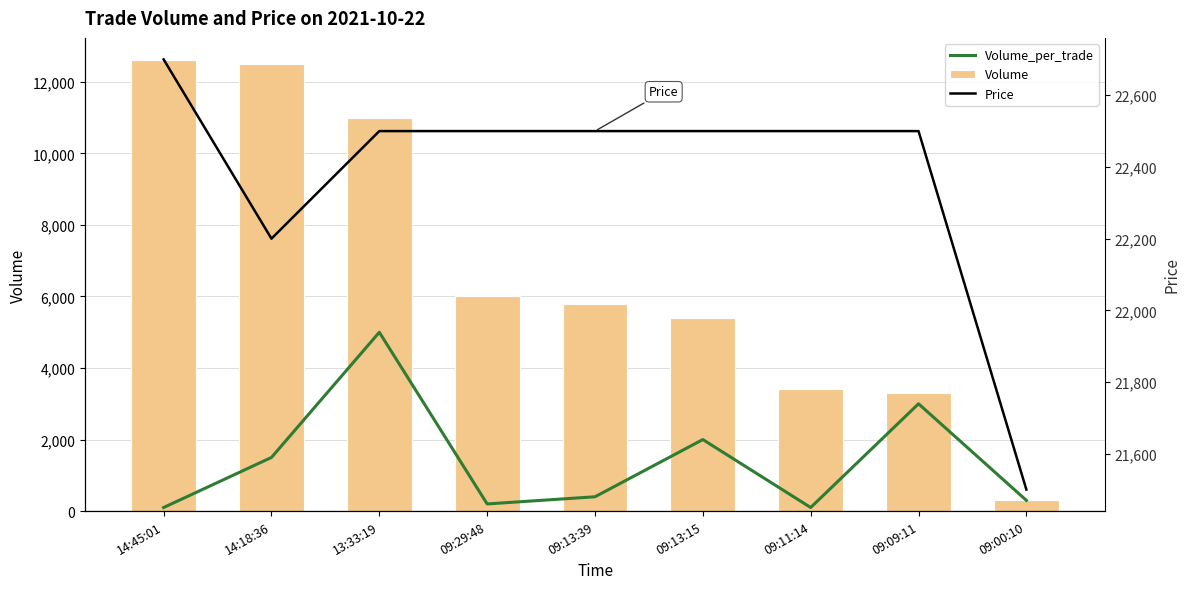

Which label corresponds to the smallest value in the chart?

14:45:01